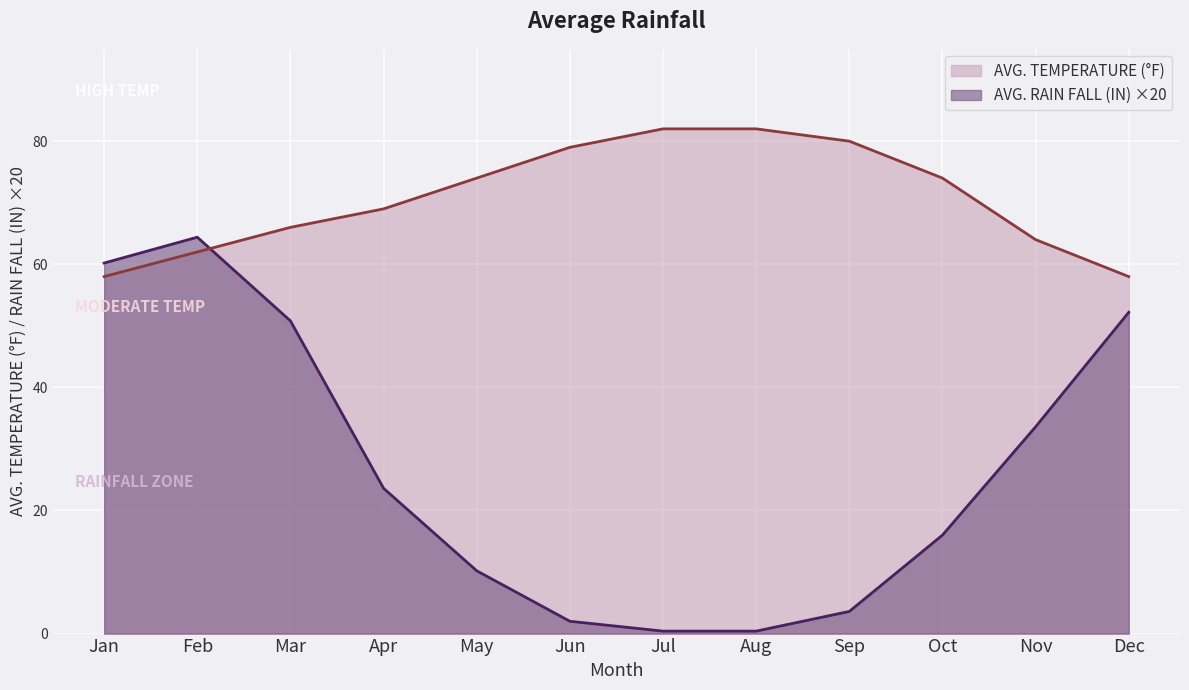

Reading left to right, list all the values displayed in this chart.

AVG. RAIN FALL (IN): Jan=60.2	Feb=64.4	Mar=50.8	Apr=23.6	May=10.2	Jun=2.0	Jul=0.4	Aug=0.4	Sep=3.6	Oct=16.0	Nov=33.6	Dec=52.2
AVG. TEMPERATURE (°F): Jan=58.0	Feb=62.0	Mar=66.0	Apr=69.0	May=74.0	Jun=79.0	Jul=82.0	Aug=82.0	Sep=80.0	Oct=74.0	Nov=64.0	Dec=58.0